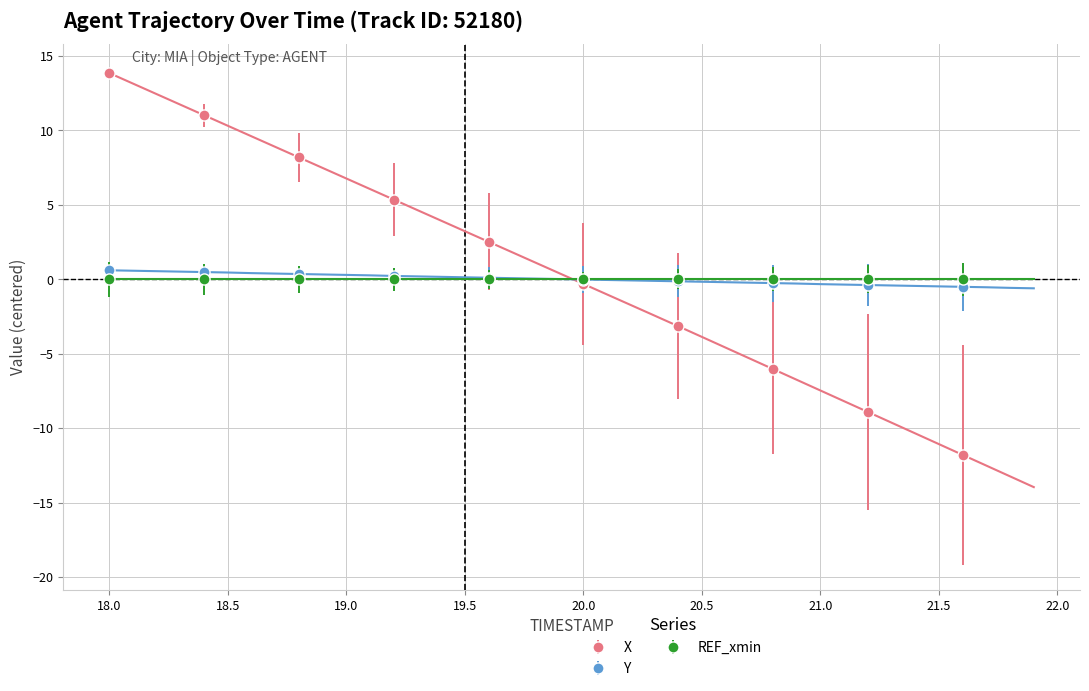

Which series ends up on top after the final intersection of X and Y?

Y